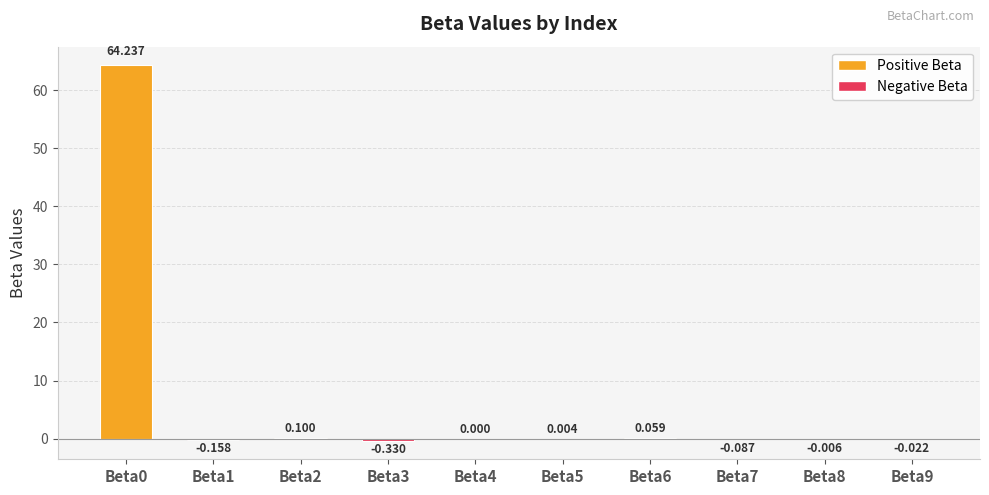

What is the maximum value shown in the chart?

64.2